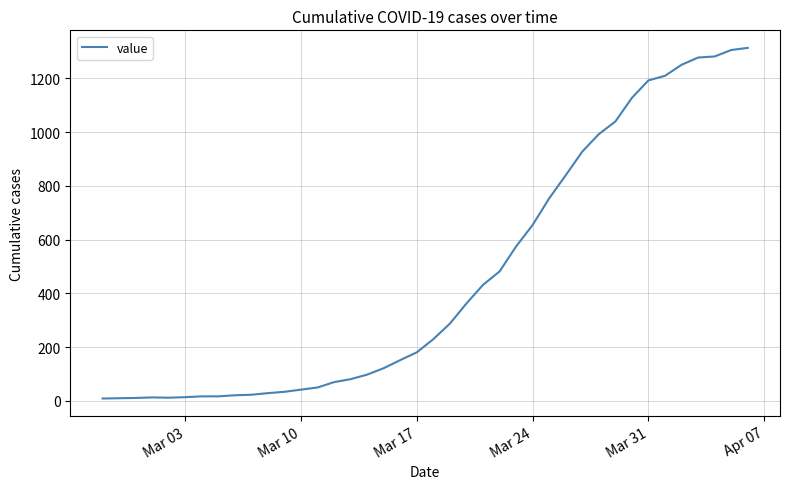

What is the difference between the maximum and minimum values?

1305